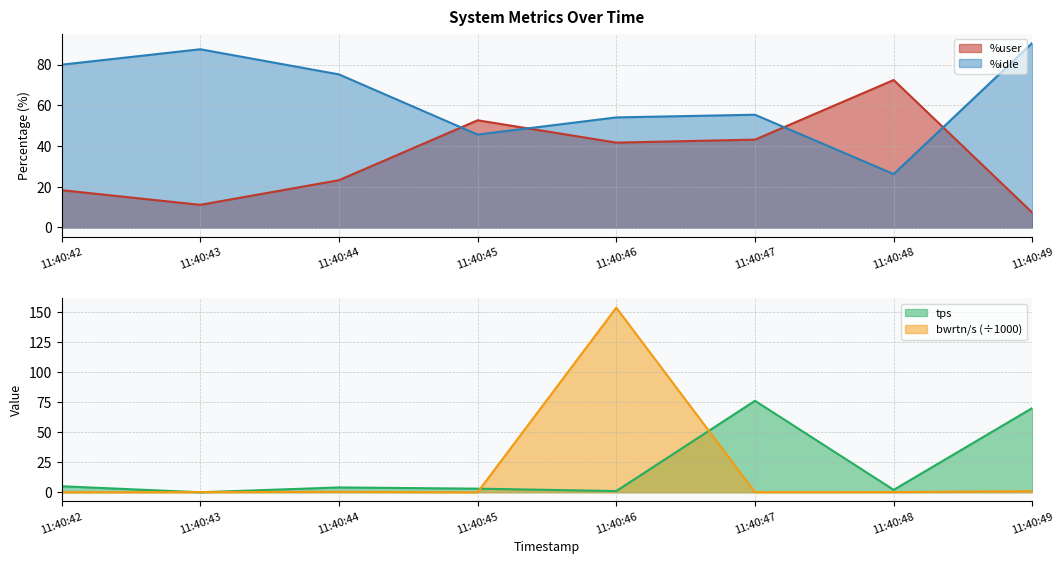

Where is the first local minimum for bwrtn/s?

11:40:45